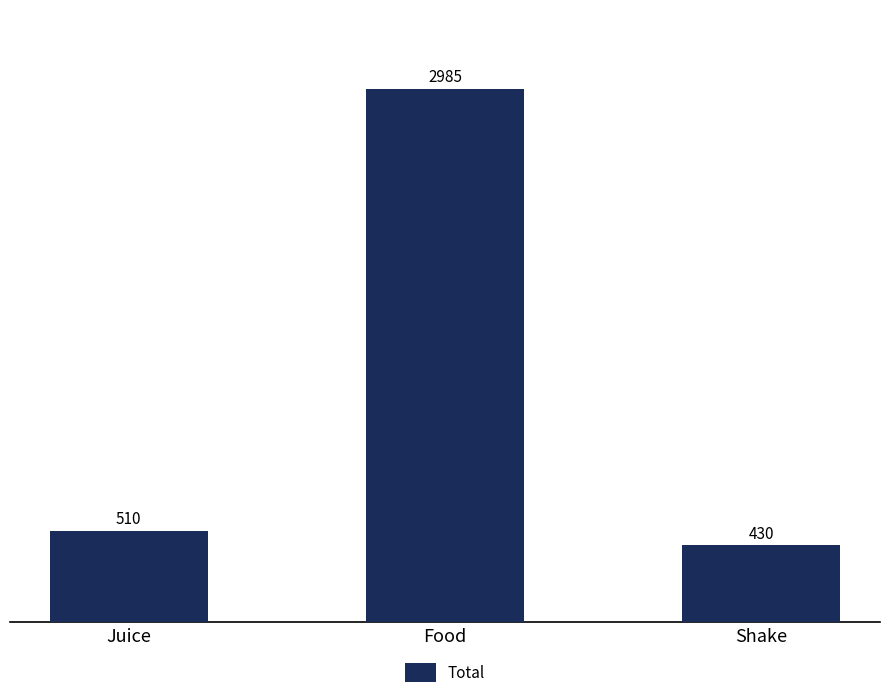

Reading left to right, transcribe all the data shown in this chart.

510	2985	430